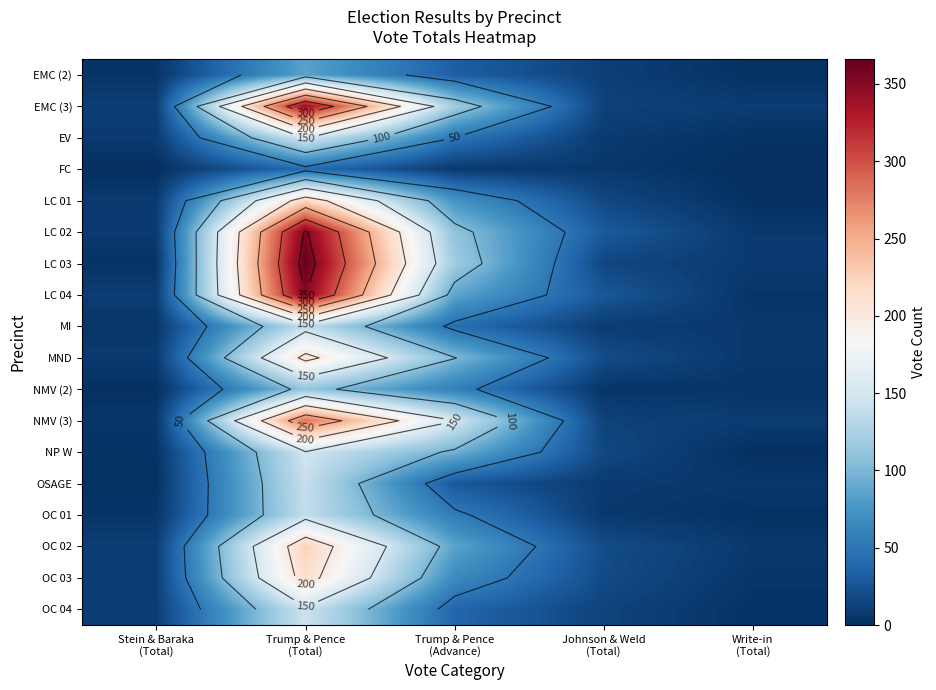

At how many categories does at least one series exceed 346?

1